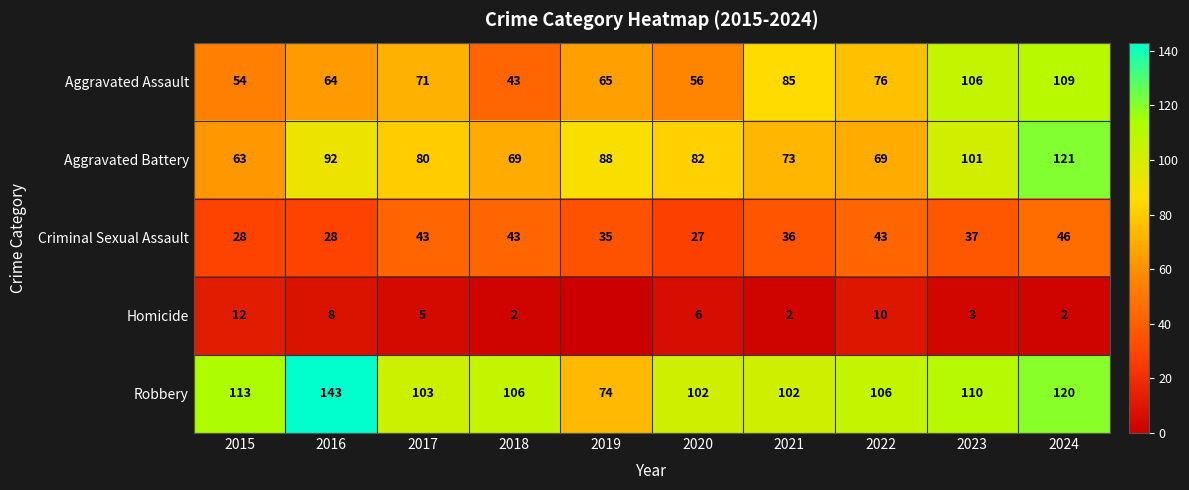

At which label does Aggravated Battery first exceed 82?

2016